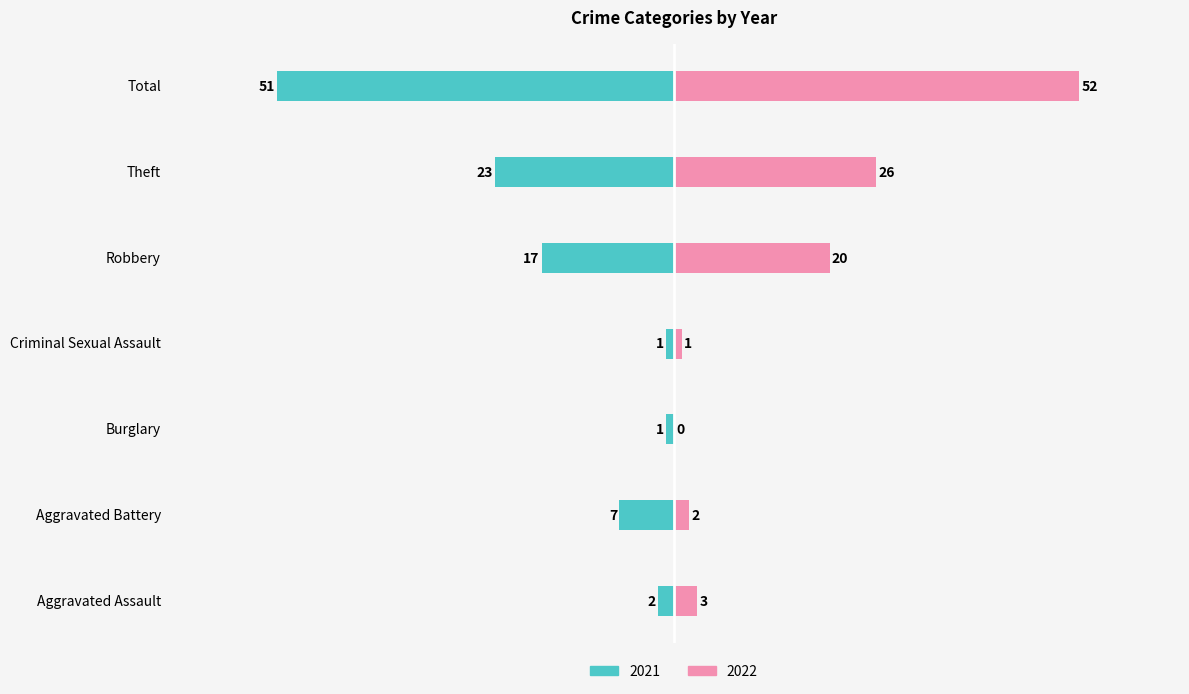

Between Aggravated Assault and Aggravated Battery, which series saw the biggest shift?

2021